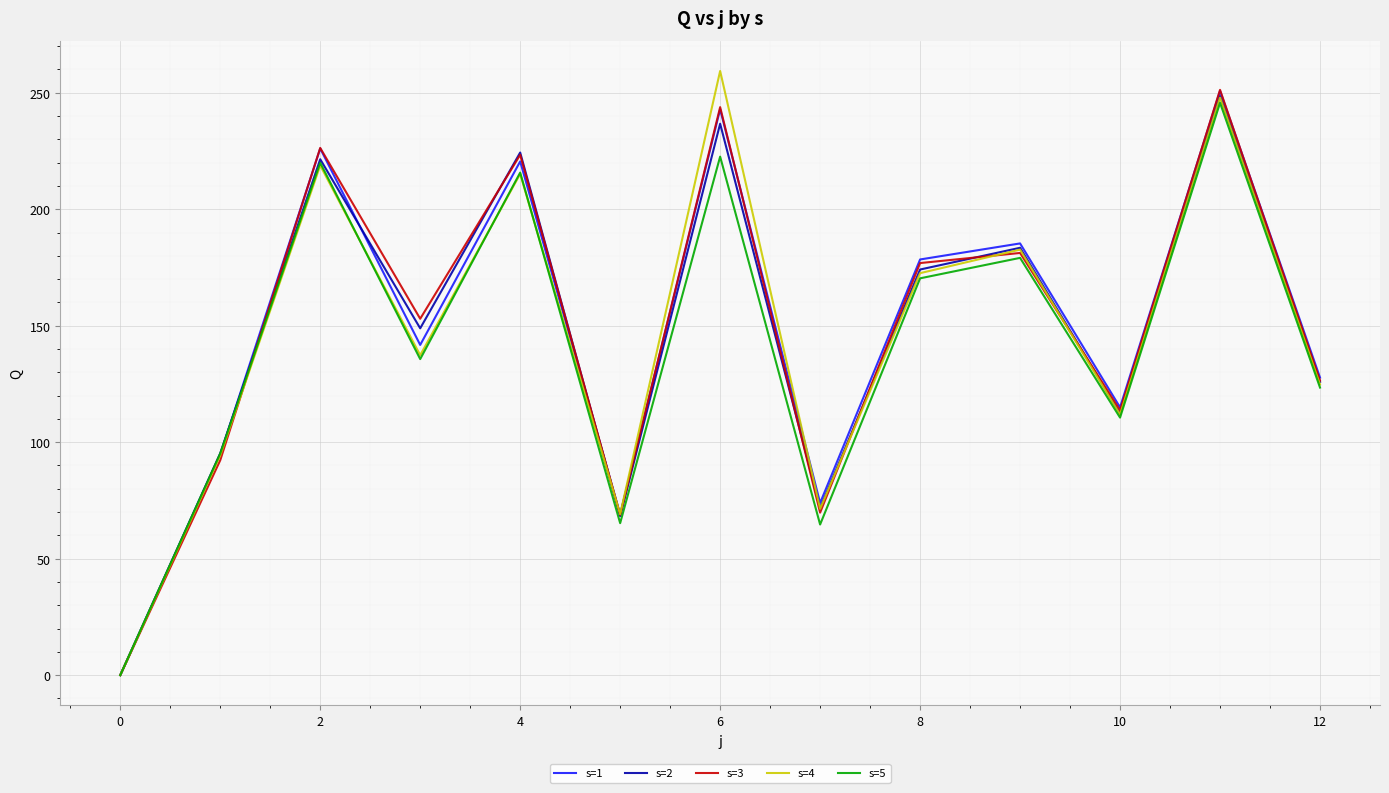

What is the maximum value shown in the chart?

259.3